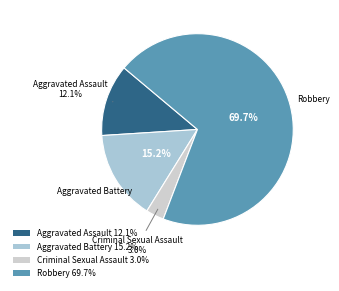

True or false: Criminal Sexual Assault accounts for 3% of the total.

True